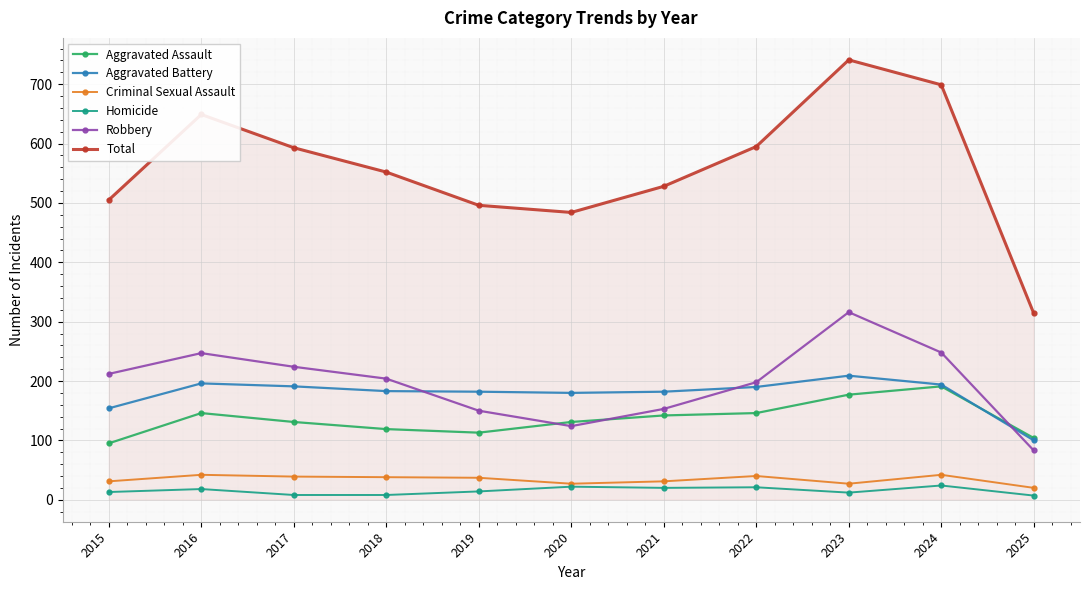

How many interior local valleys does the Total series have?

1